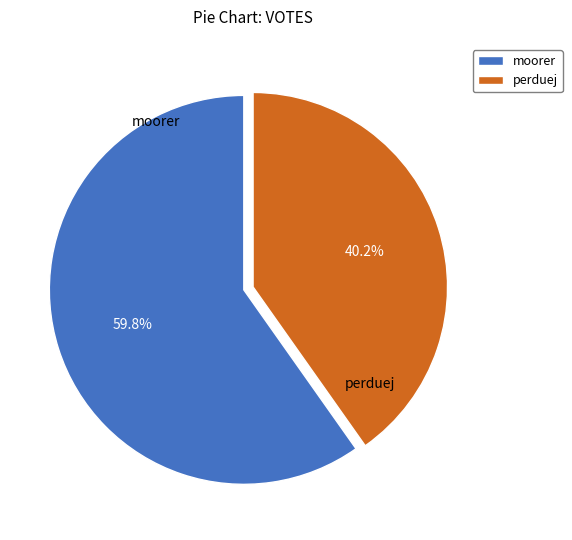

Between moorer and perduej, which is larger?

moorer